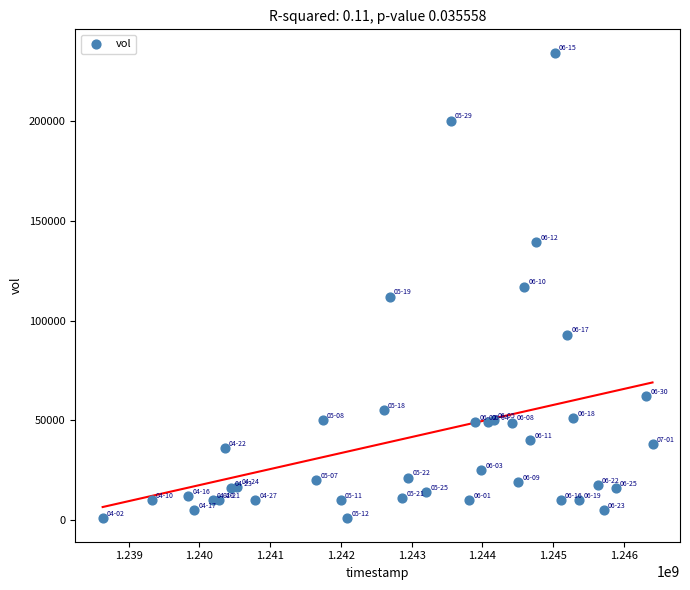

What is the range of X values (max minus min)?

7776000